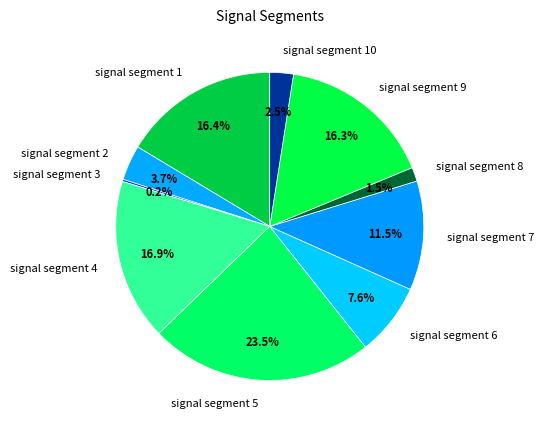

Combined, what portion of the pie is signal segment 2 and signal segment 9?

20.0%